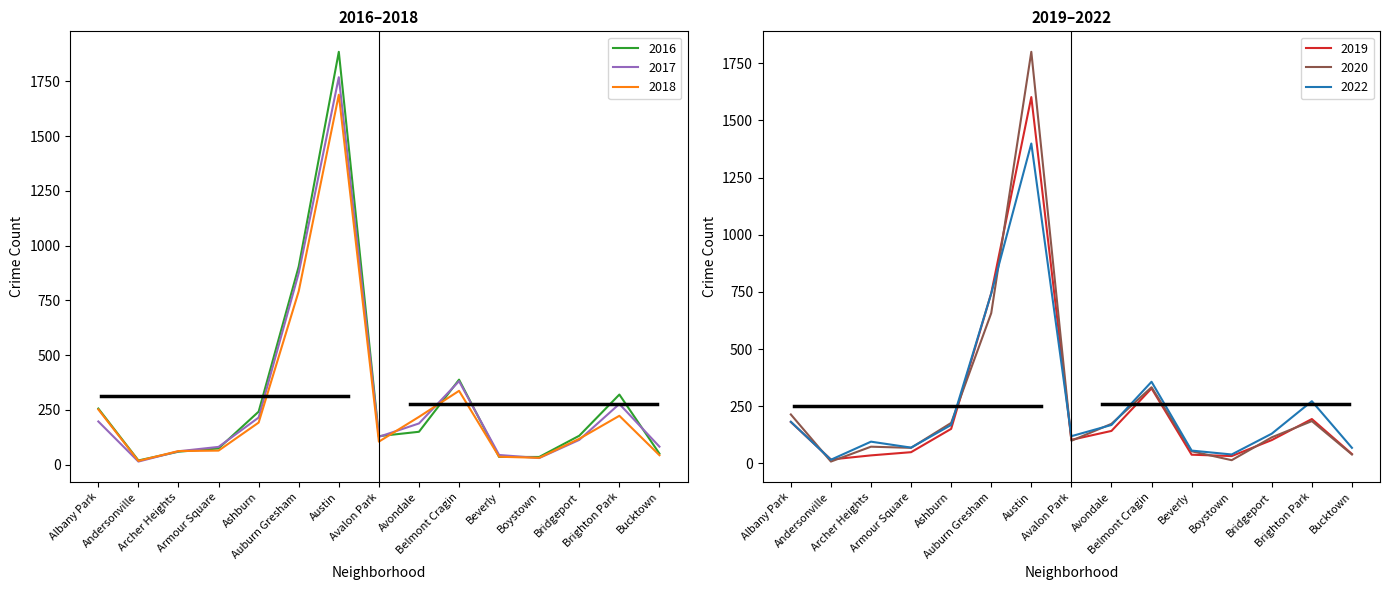

Which category has the highest value in the 2018 series?

Austin